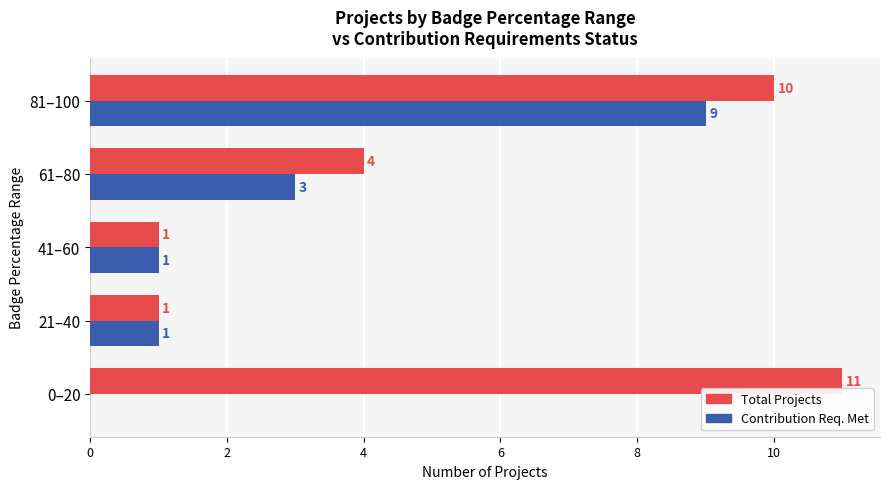

Is the value of Contribution Req. Met at 61–80 greater than the value of Total Projects at 81–100?

No